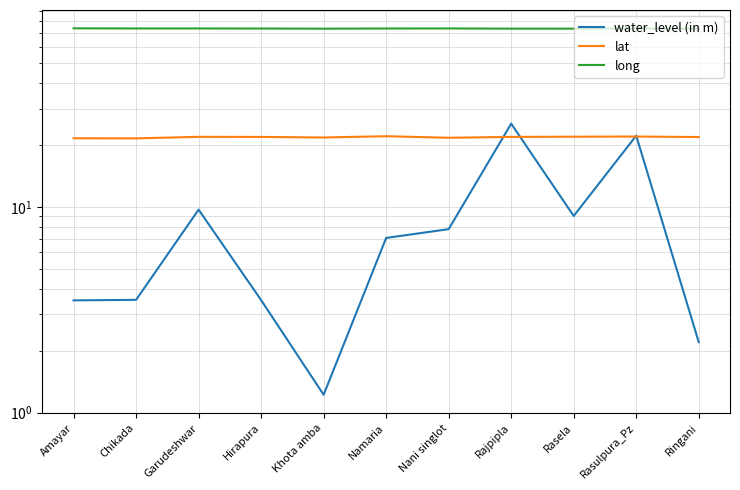

At which label does long reach its minimum?

Ringani